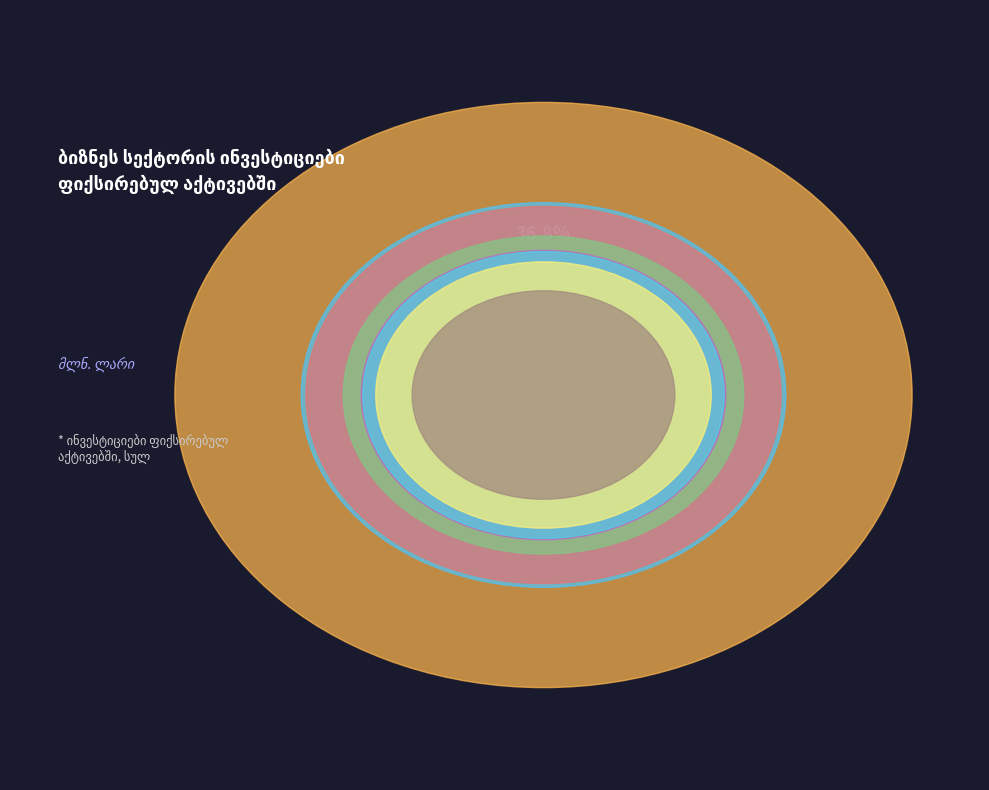

What is the change in value from 2015 to 2021?

-0.6